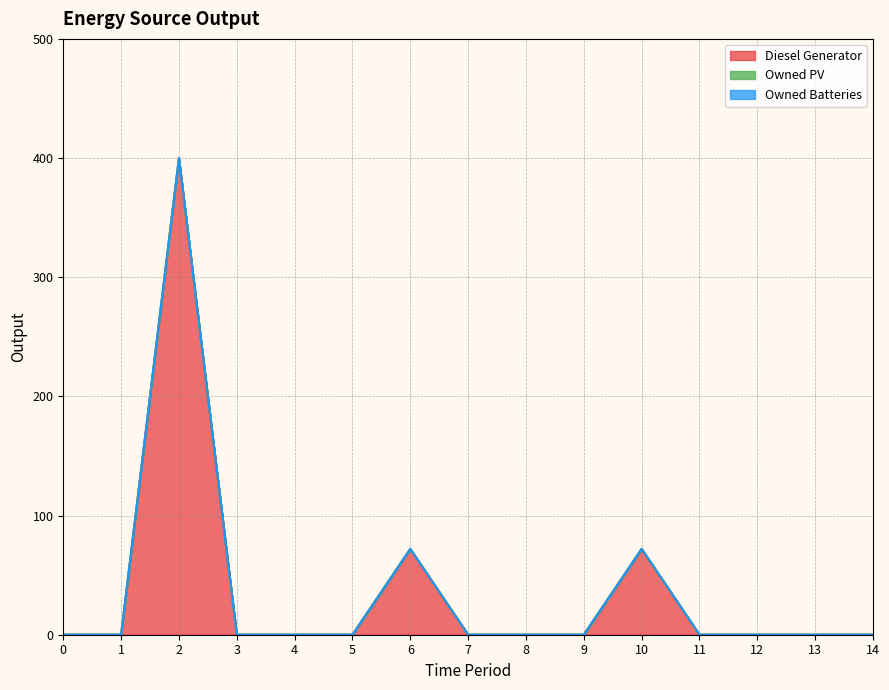

True or false: Diesel Generator and Owned PV intersect in this chart.

False